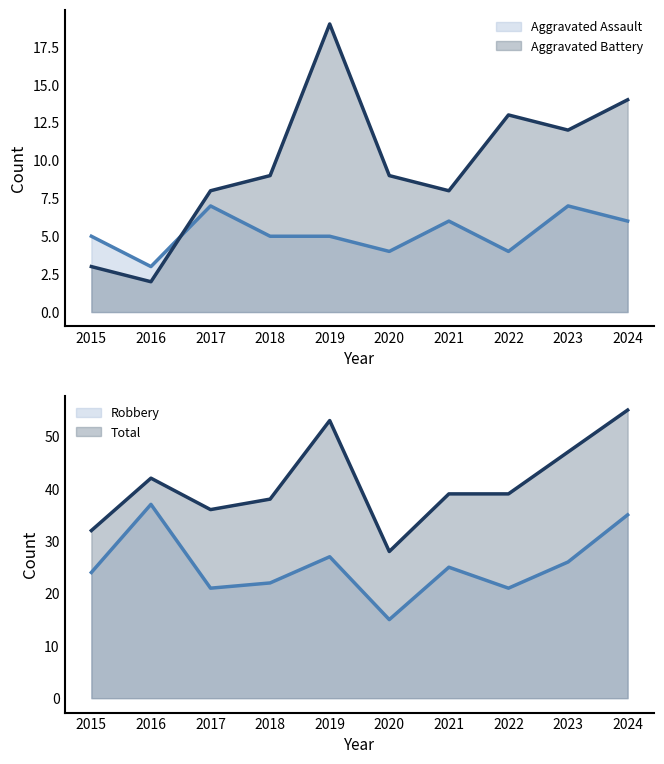

True or false: Aggravated Assault and Total cross at least once.

False